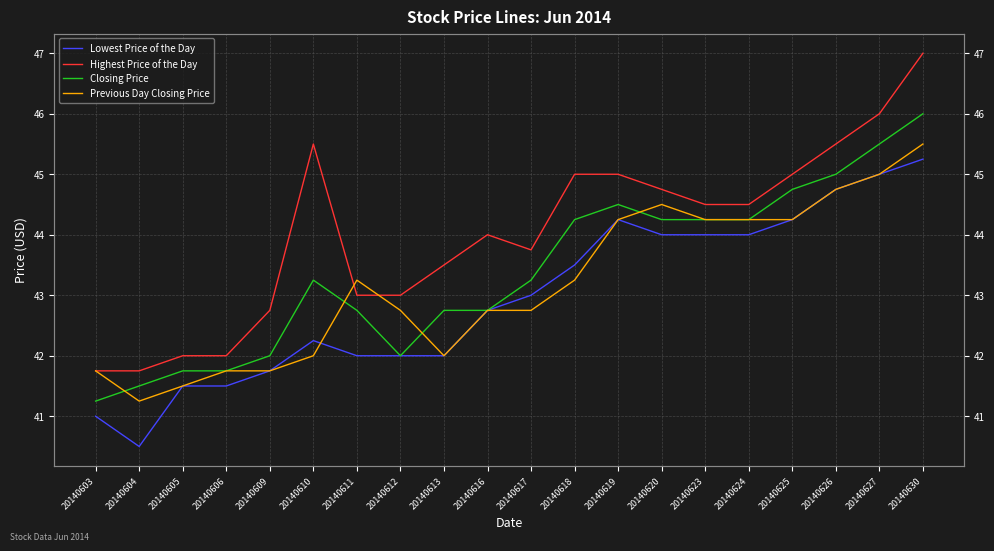

How many data points in Lowest Price of the Day are above 43?

9